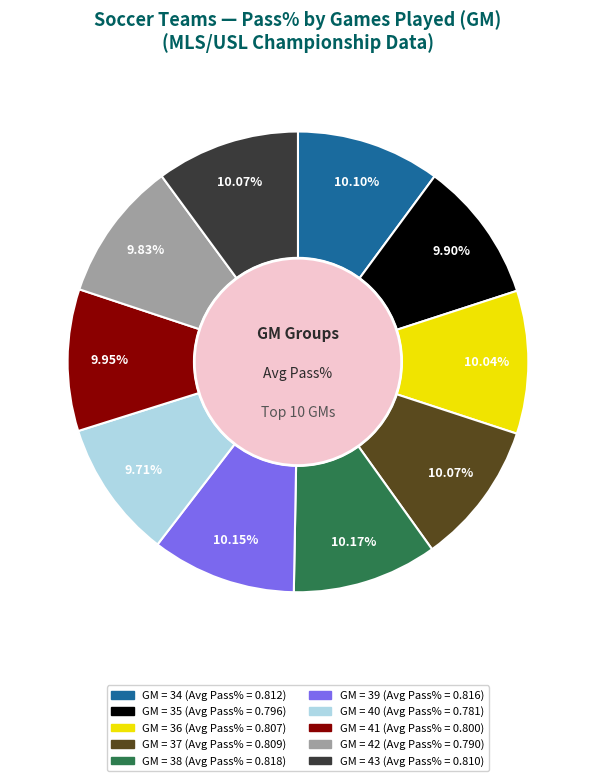

Is there any slice that represents more than half of the pie?

No